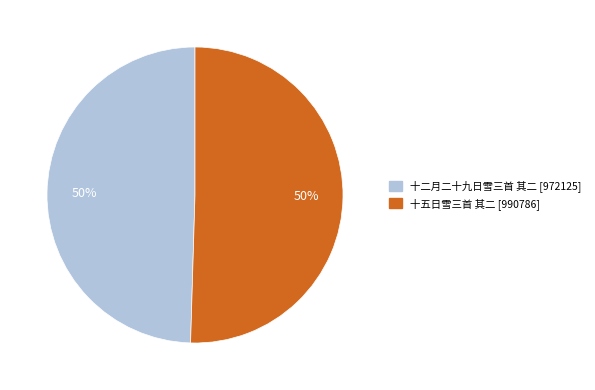

Combined, do 十二月二十九日雪三首 其二 and 十五日雪三首 其二 account for over 50%?

Yes